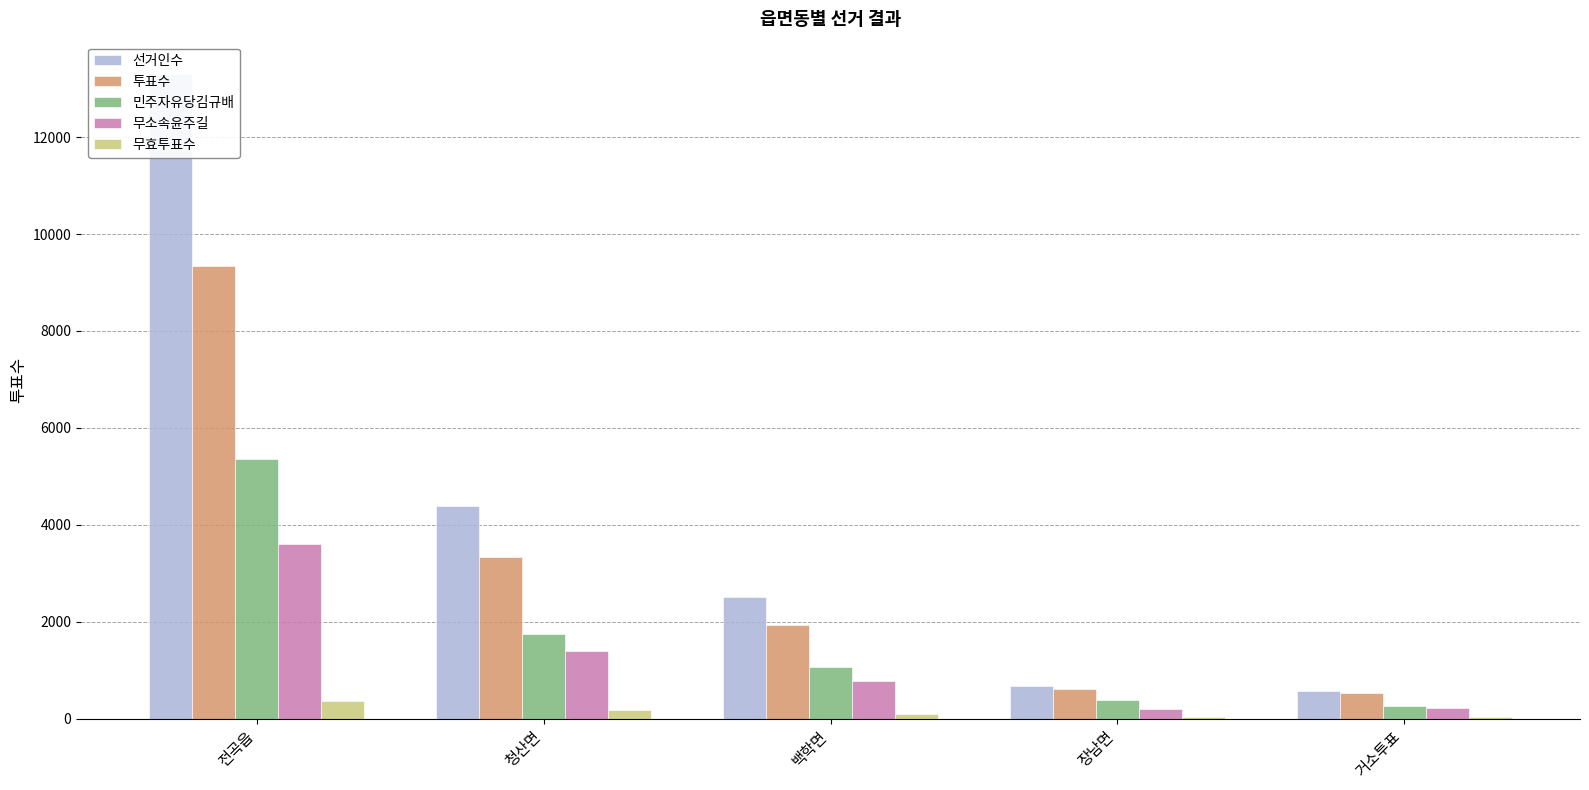

What is the average value of the 선거인수 series?

4287